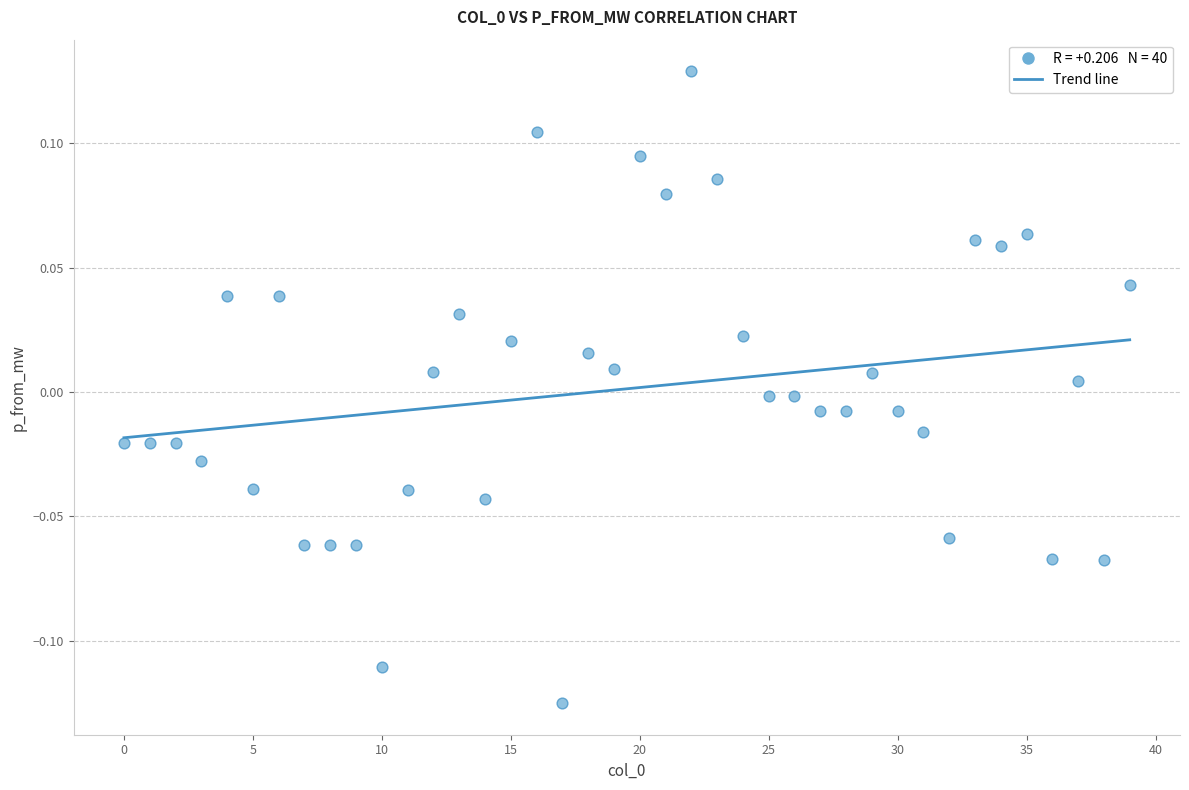

What is the range of Y values (max minus min)?

0.3